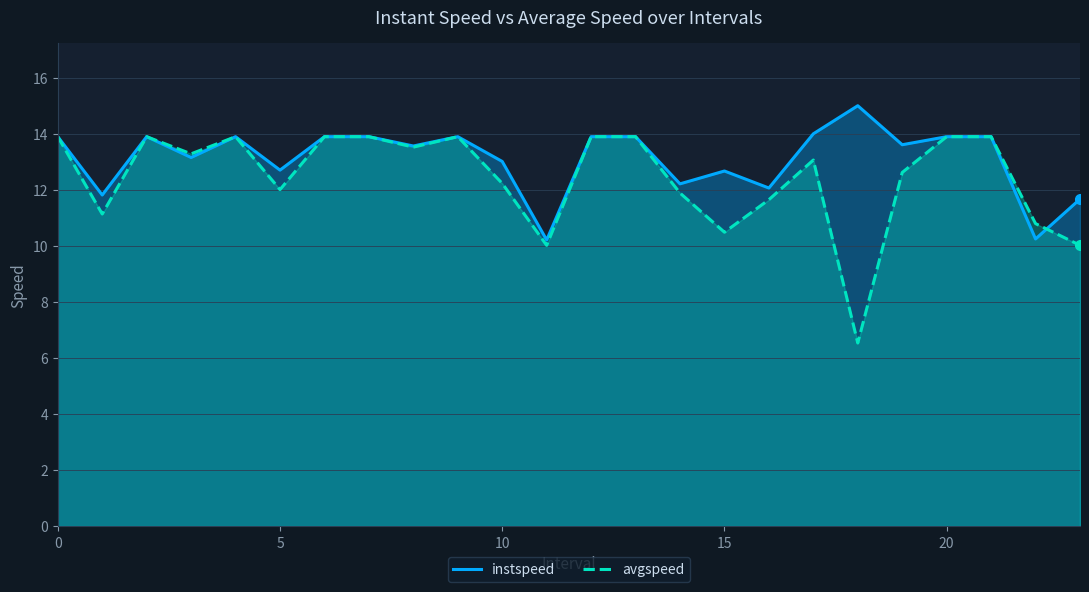

How many lines are shown in the chart?

2